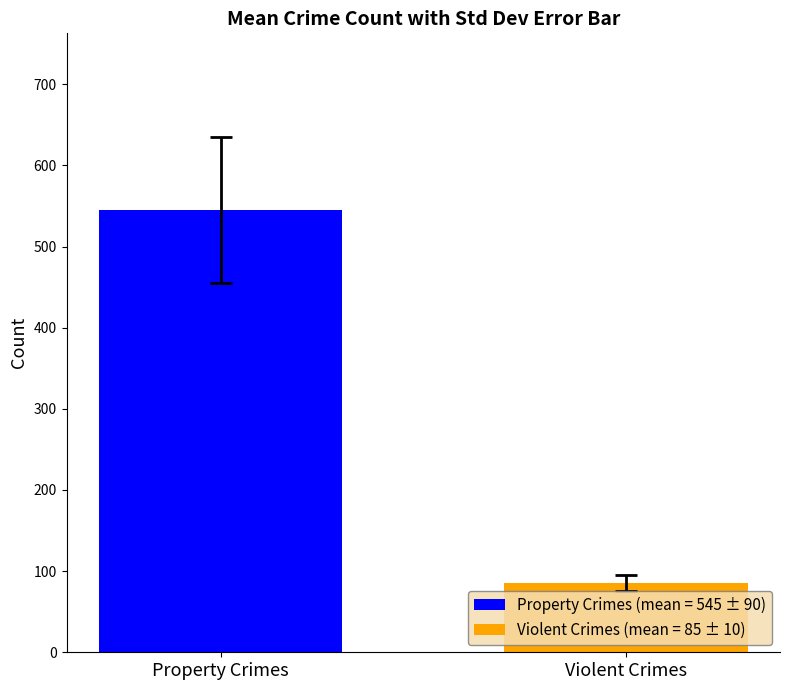

Which series has the widest spread of values?

Property Crimes (mean = 545 ± 90)